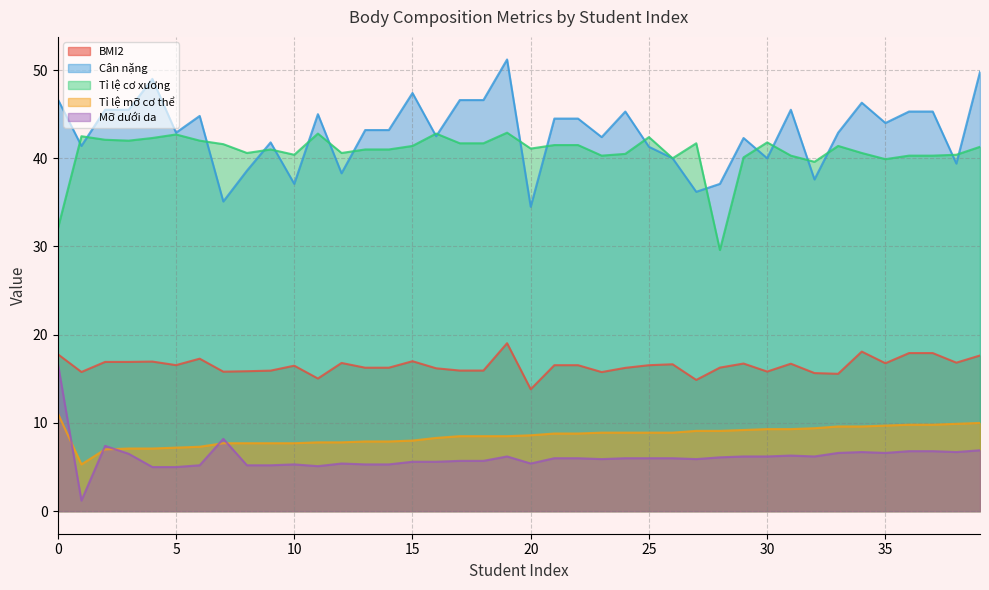

What is the value of the Tỉ lệ mỡ cơ thể point at the 19th from the left?

8.5